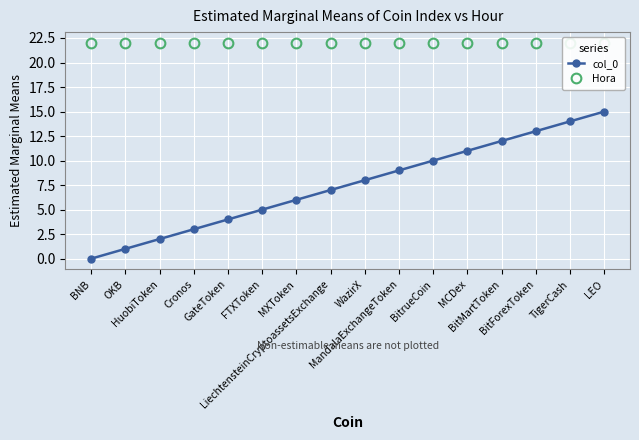

Rank the series by their maximum value, from lowest to highest.

col_0, Hora